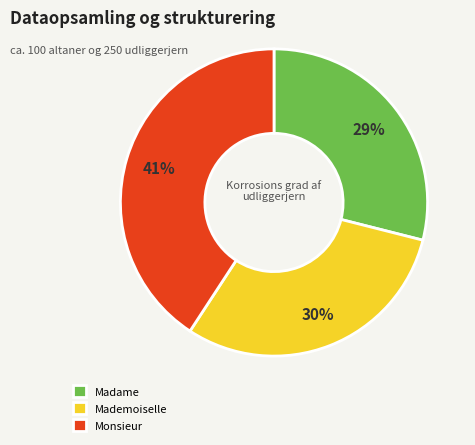

How many segments does this pie chart have?

3